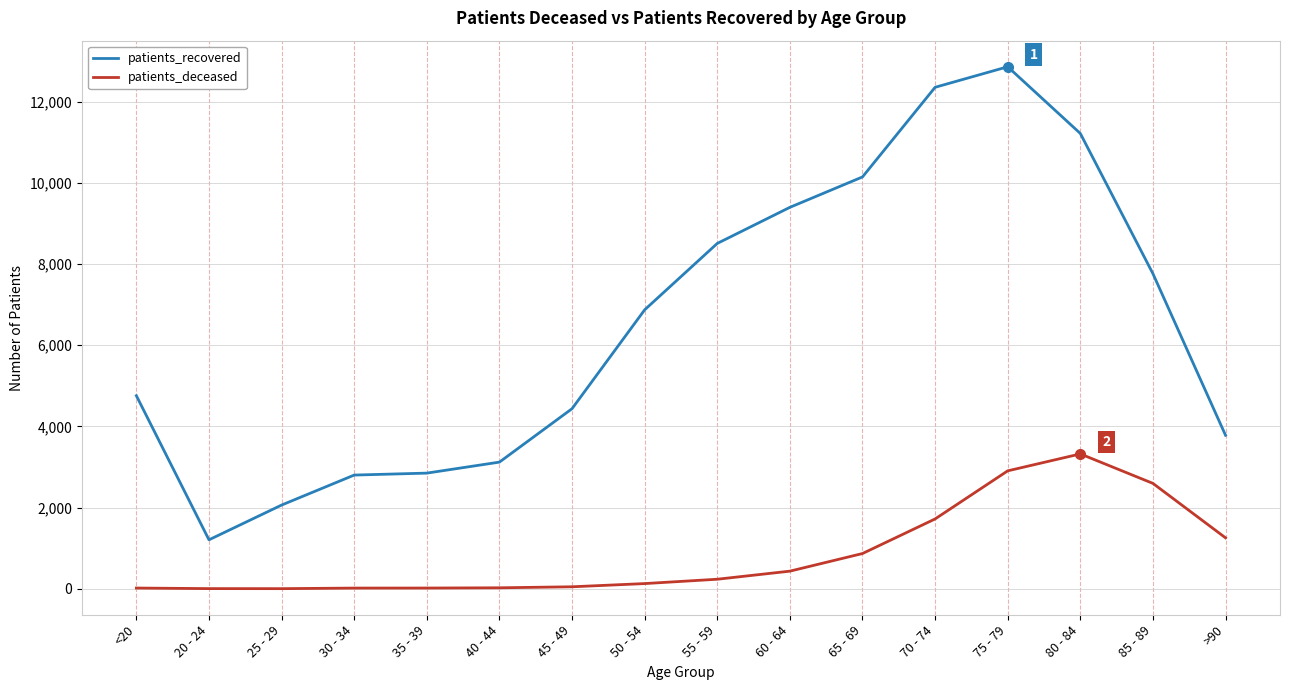

What is the sum of all patients_recovered values?

104120